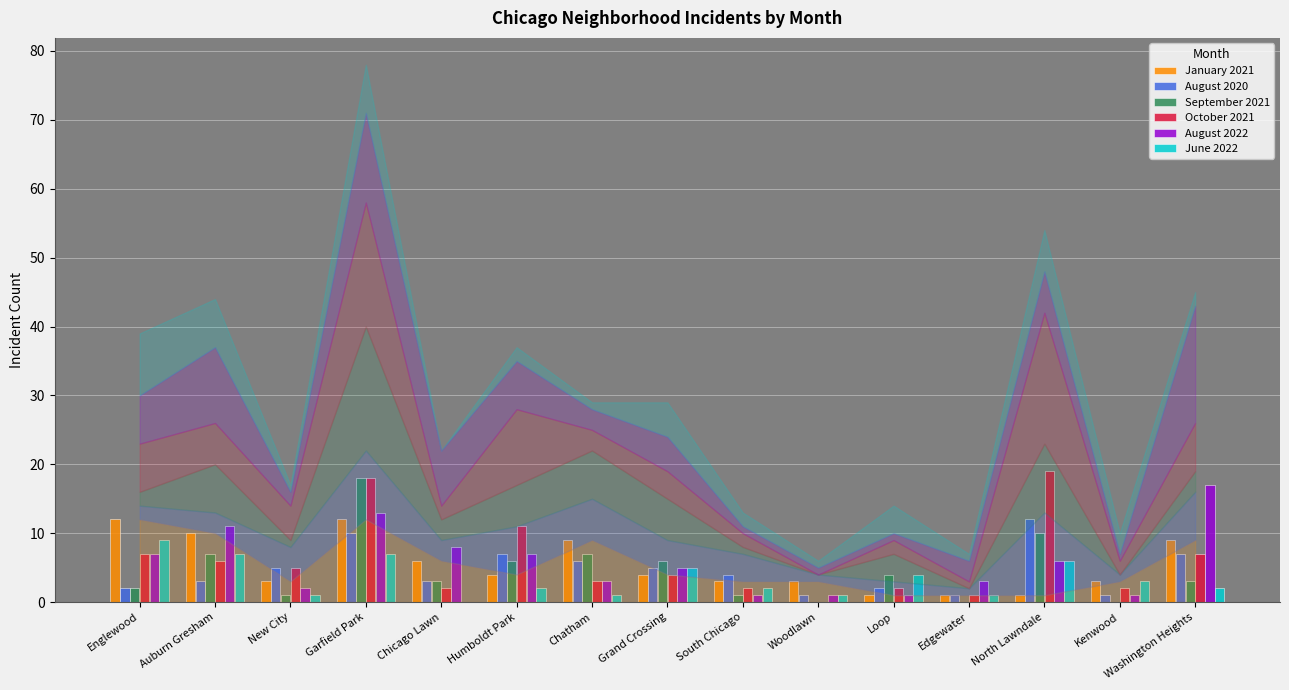

What is the greatest value displayed?

19